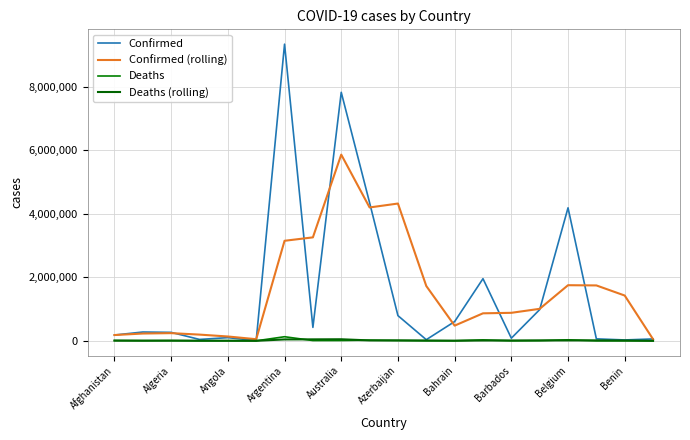

Is this an area chart (filled region under the line)?

No